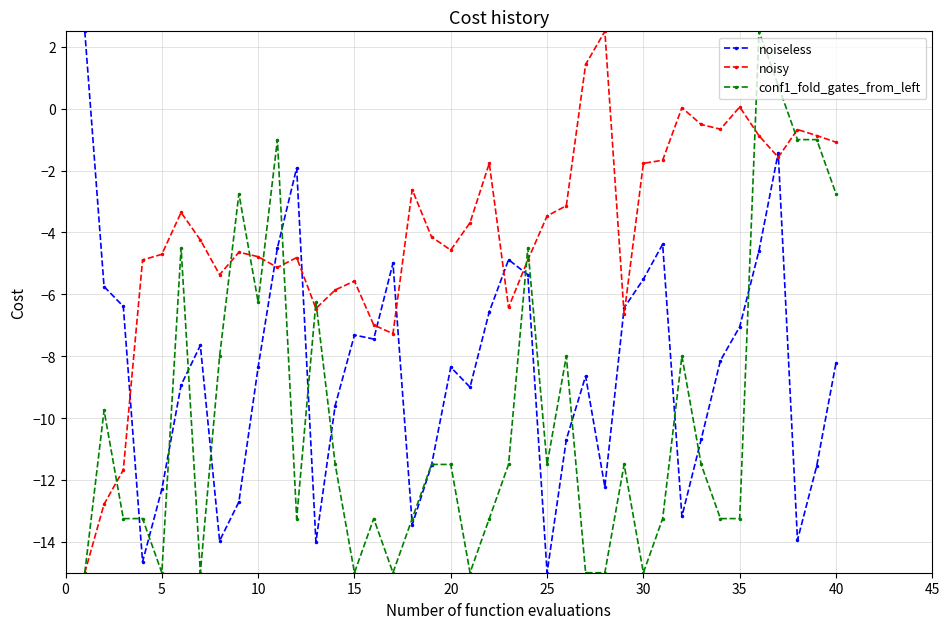

How many data points does each series have?

40